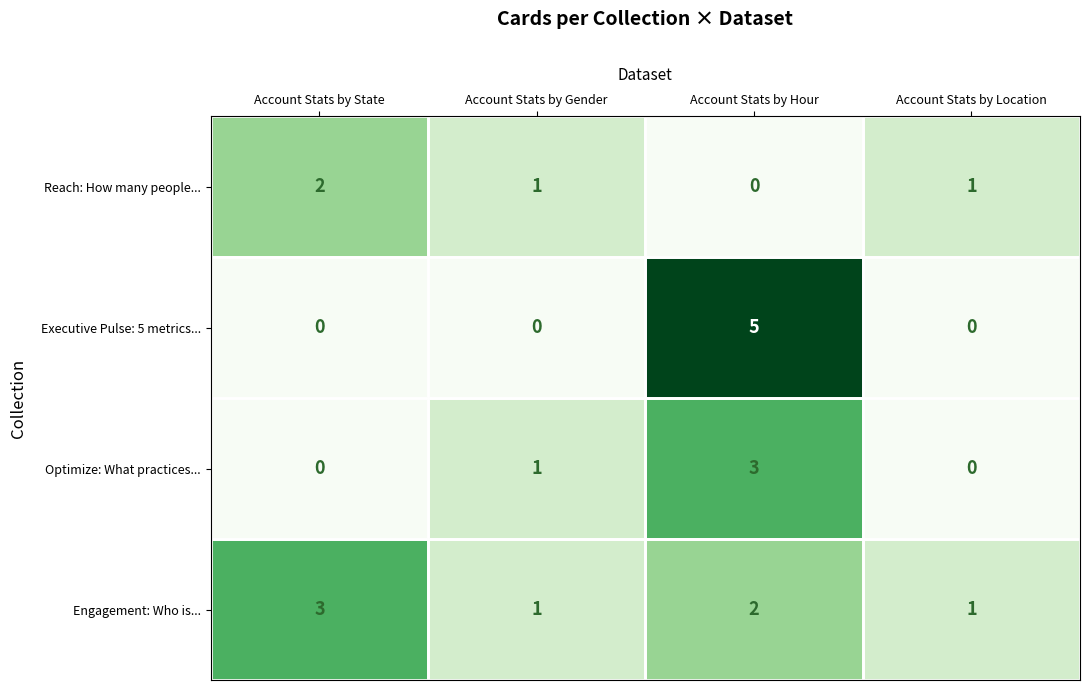

Which series changed the most between Account Stats by State and Account Stats by Gender?

Engagement: Who is...